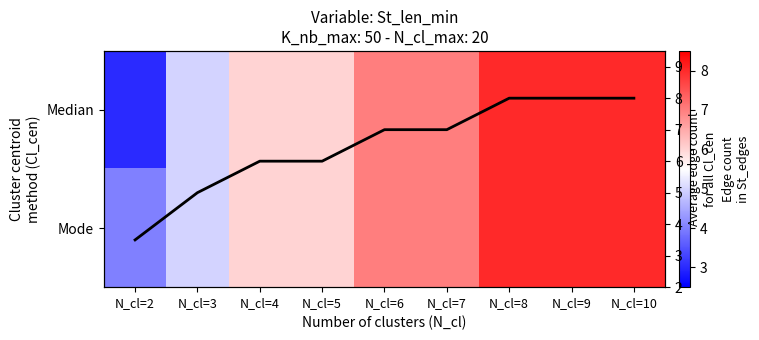

List the series in order of their peak value, lowest first.

Median, Mode, Mean edge count